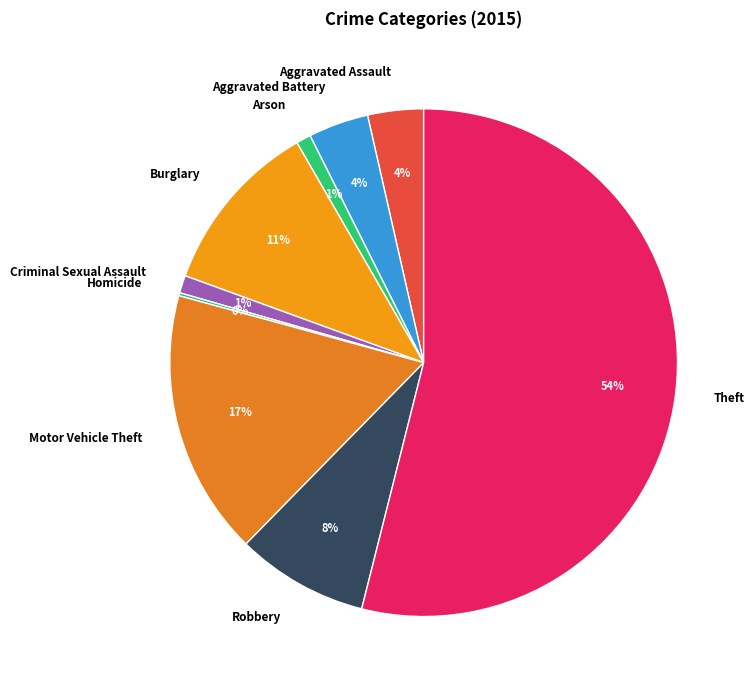

What percentage is the Aggravated Assault slice, to the nearest percent?

4%